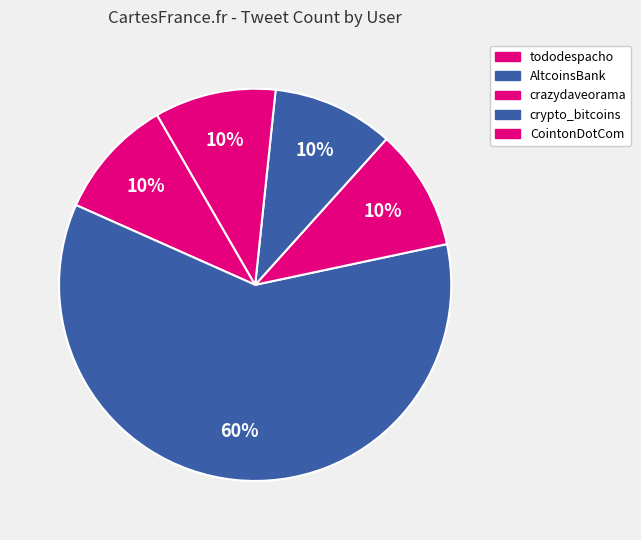

Is it true that tododespacho is 10% of the pie?

True